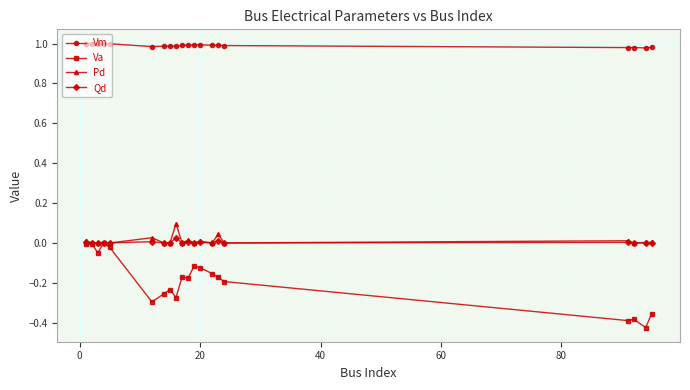

Which series has the largest total across all categories?

Vm